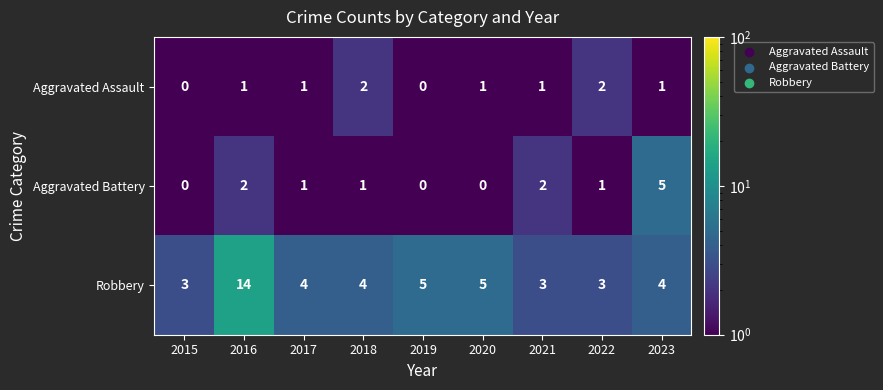

At how many categories does at least one series exceed 13?

1